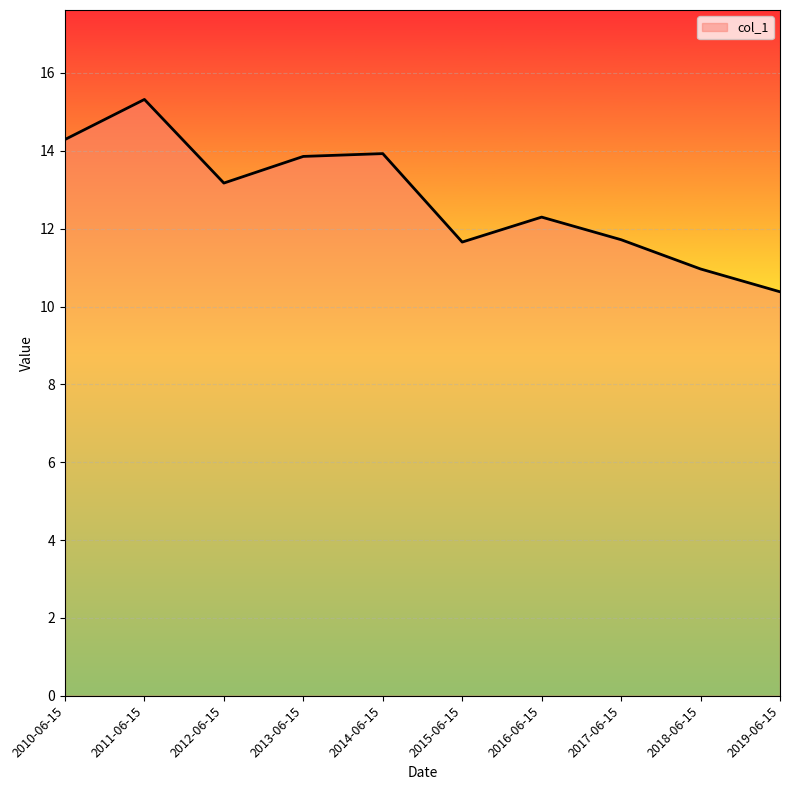

What is the difference between the maximum and minimum values?

4.9